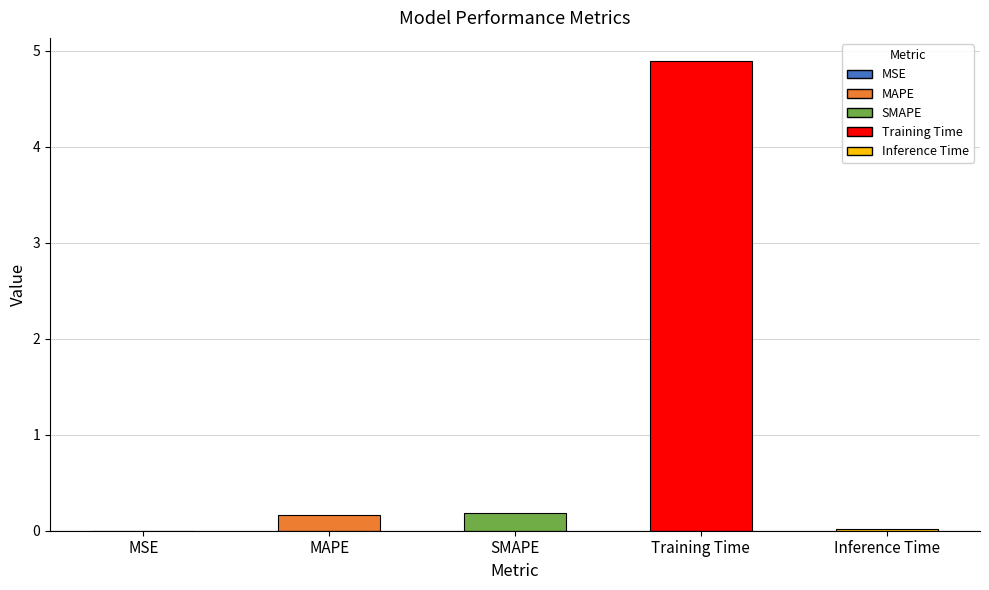

Is it true that the value at SMAPE is 0.2?

True